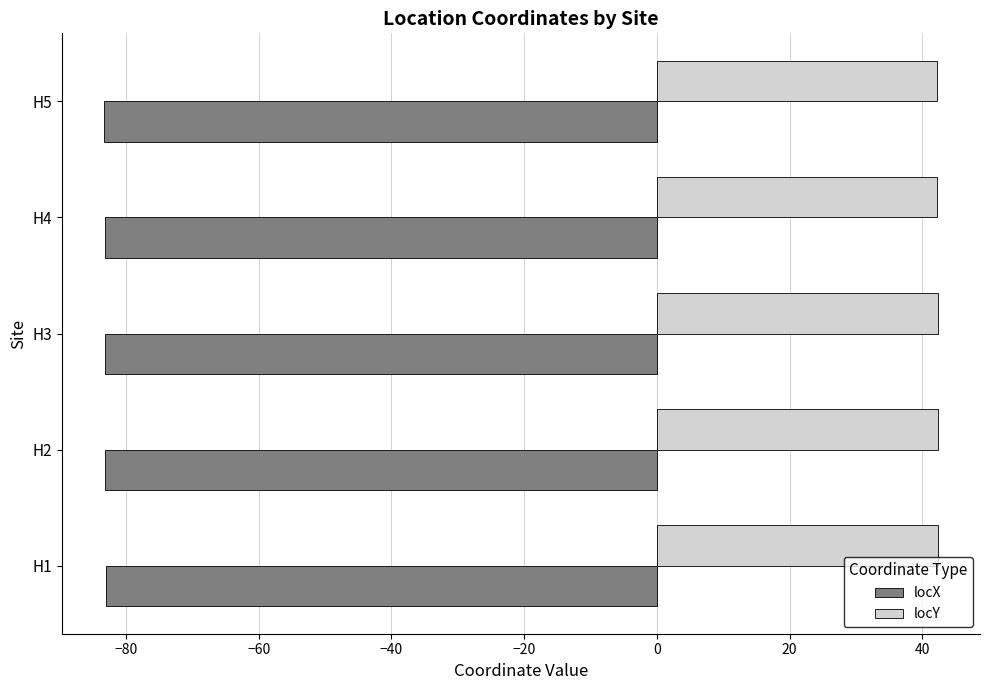

What are all the series names shown in the legend?

locX, locY